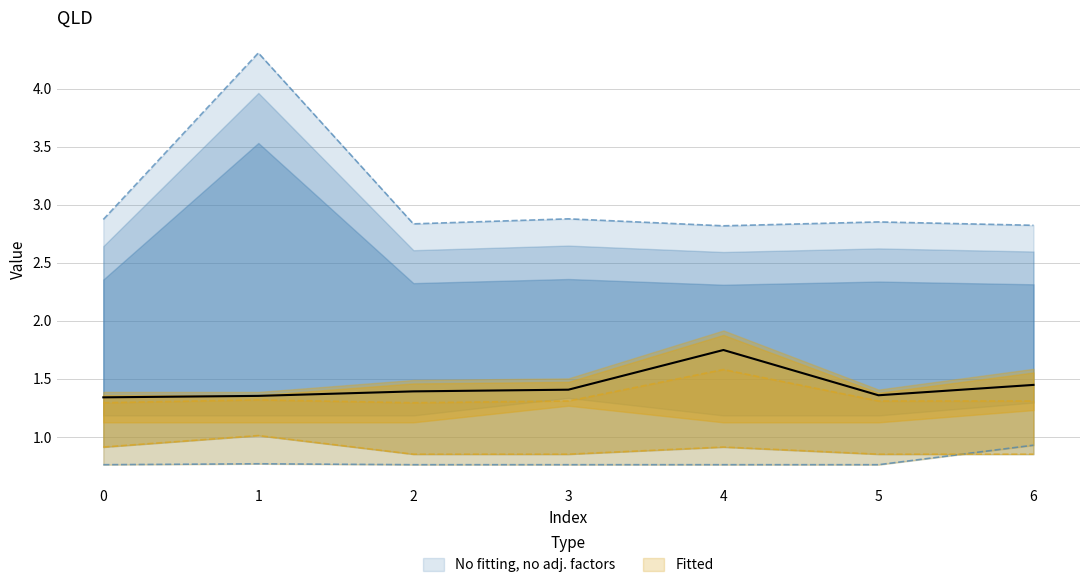

How many lines are shown in the chart?

5